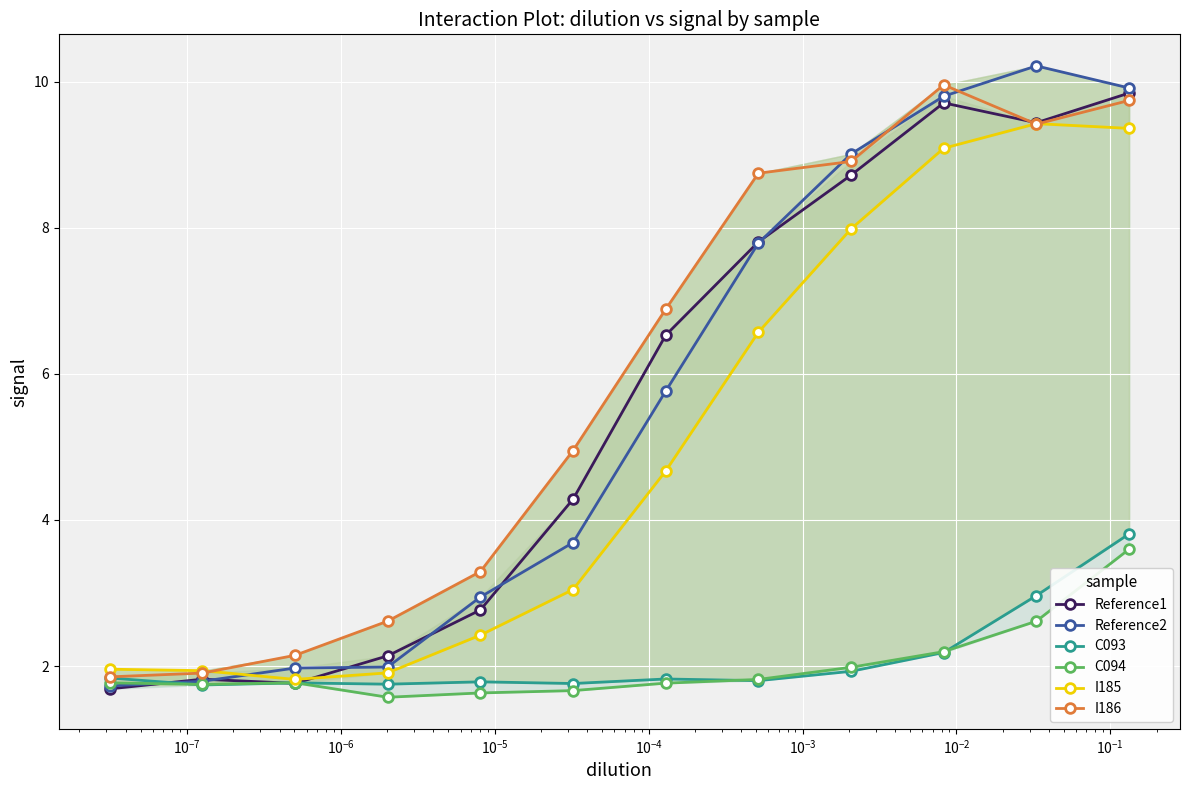

True or false: Reference1 has more than 1 interior local peaks.

True